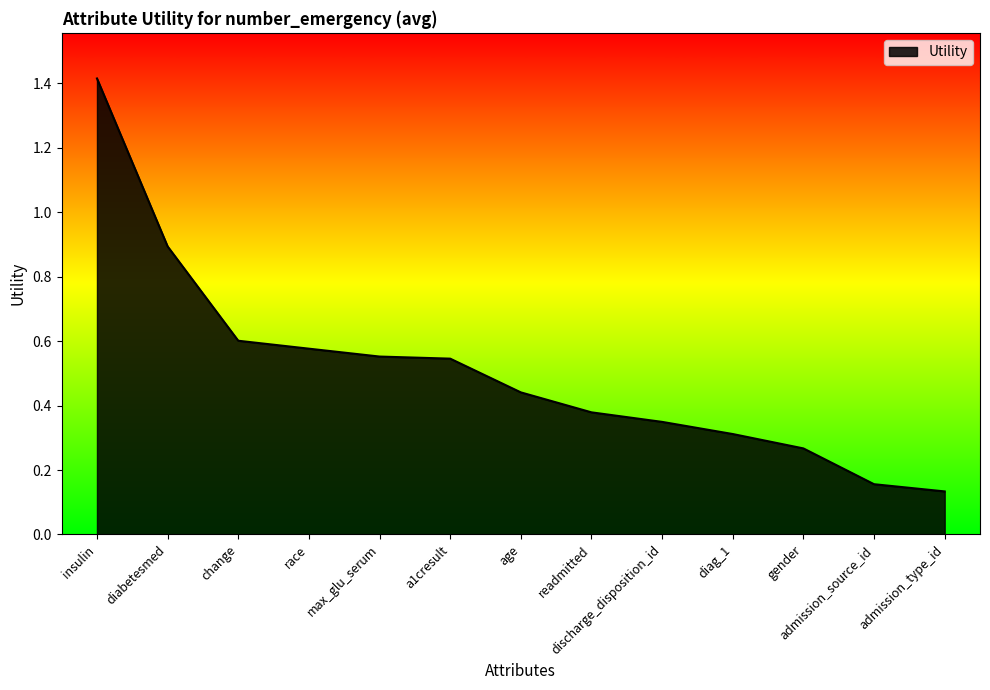

What is the approximate value at diabetesmed?

0.9